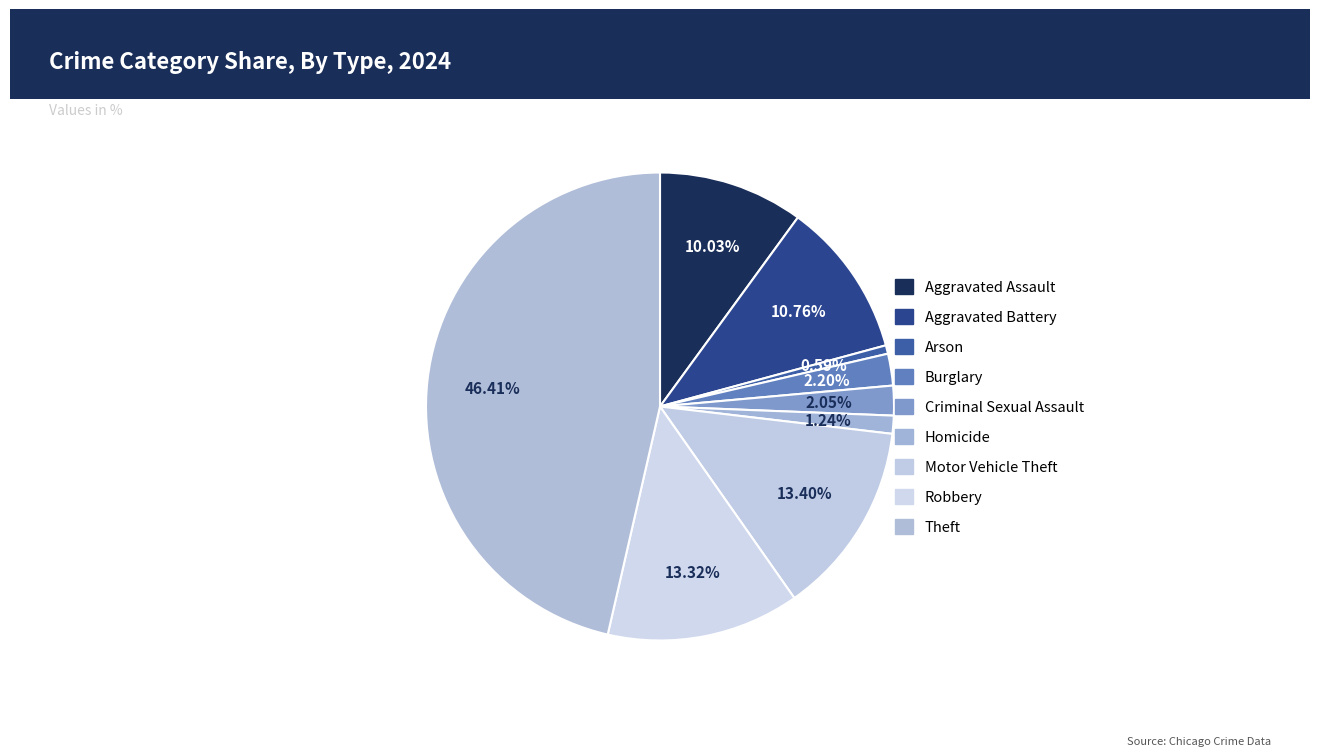

Combined, what portion of the pie is Robbery and Motor Vehicle Theft?

26.7%